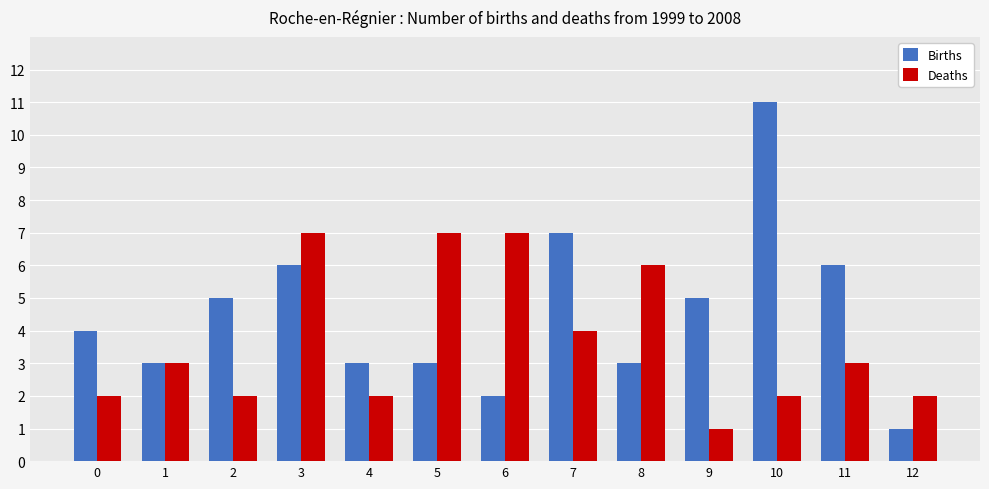

At how many categories does at least one series exceed 10?

1